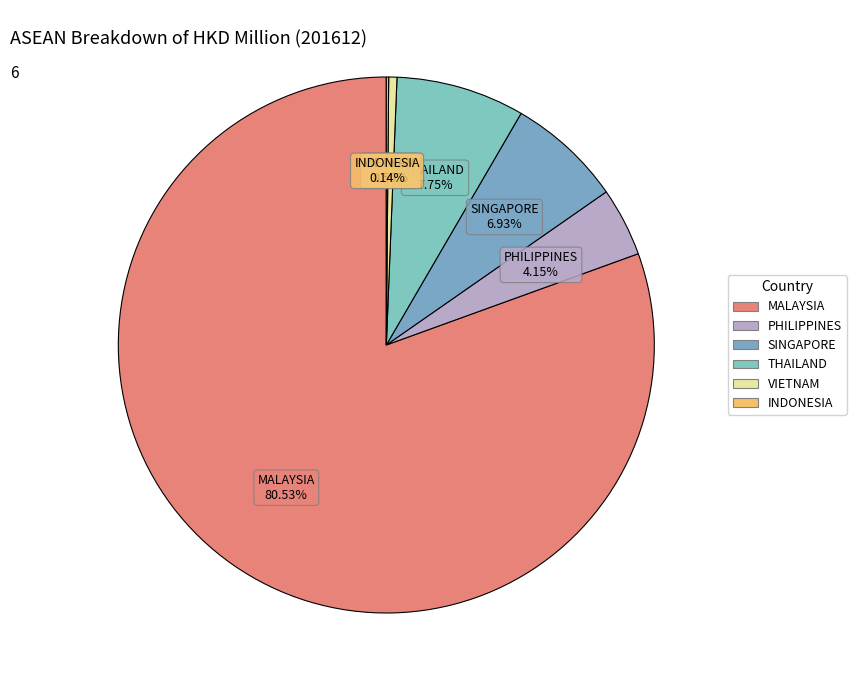

To the nearest percent, what is the difference between the THAILAND and VIETNAM slice percentages?

7%